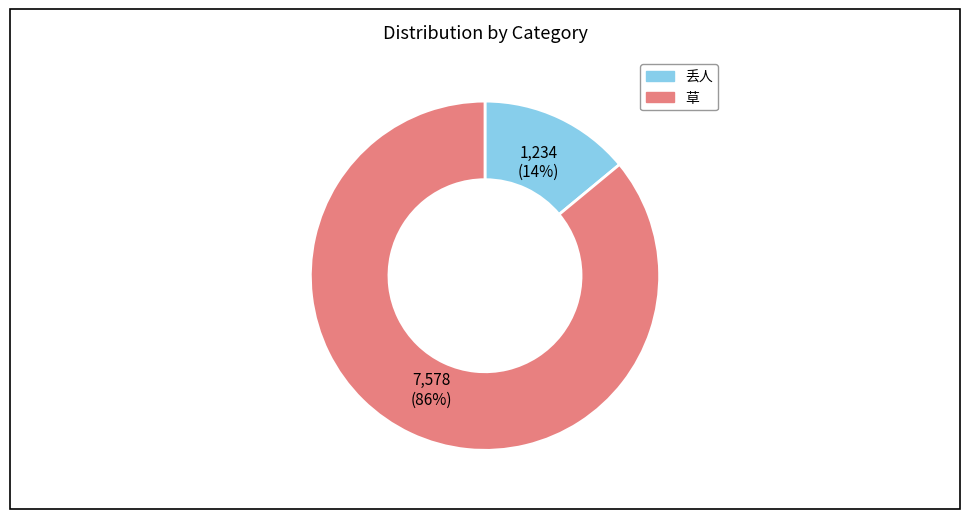

Is the sum of 丢人 and 草 greater than half?

Yes